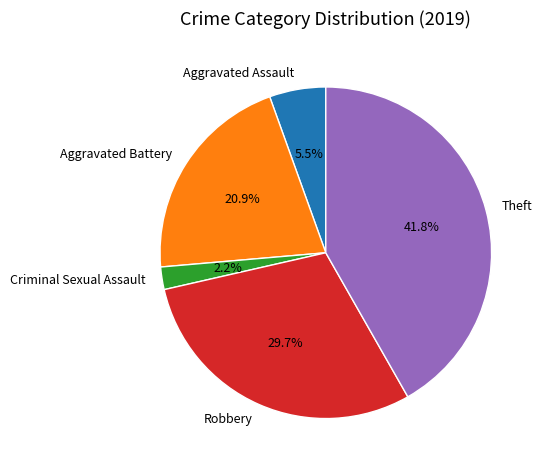

Is the sum of Criminal Sexual Assault and Aggravated Assault greater than half?

No